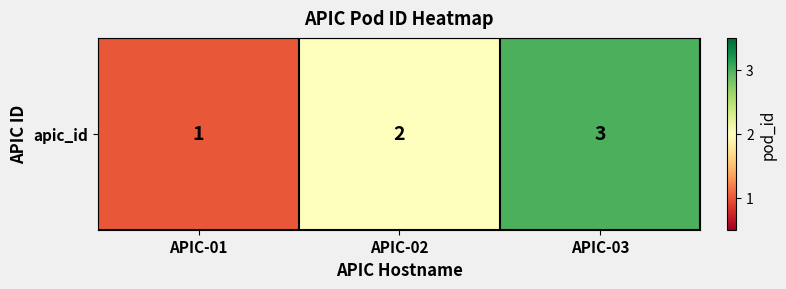

At which label does the data first exceed 2?

APIC-03